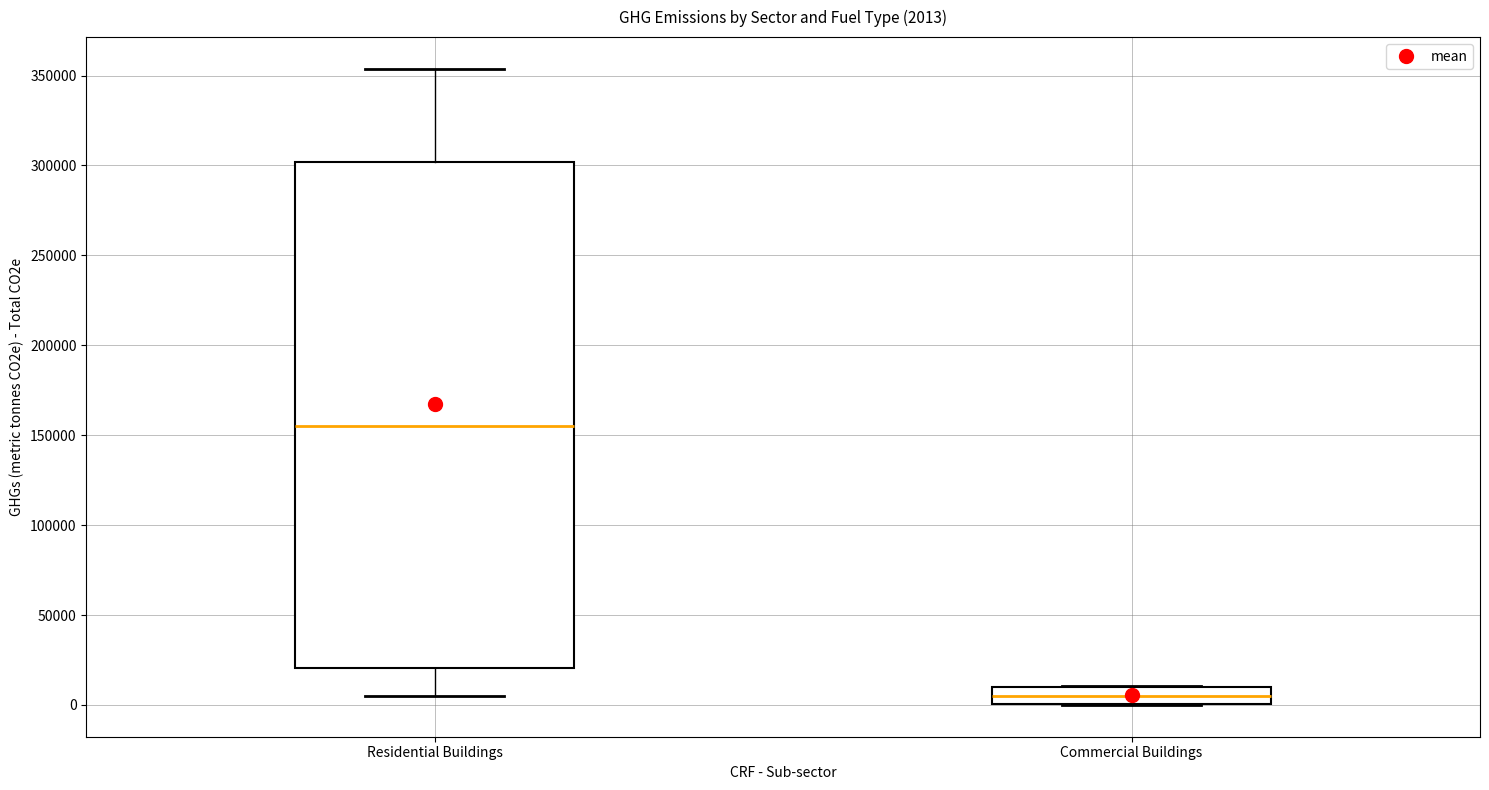

Which box is the tallest, from its lower edge to its upper edge?

Residential Buildings